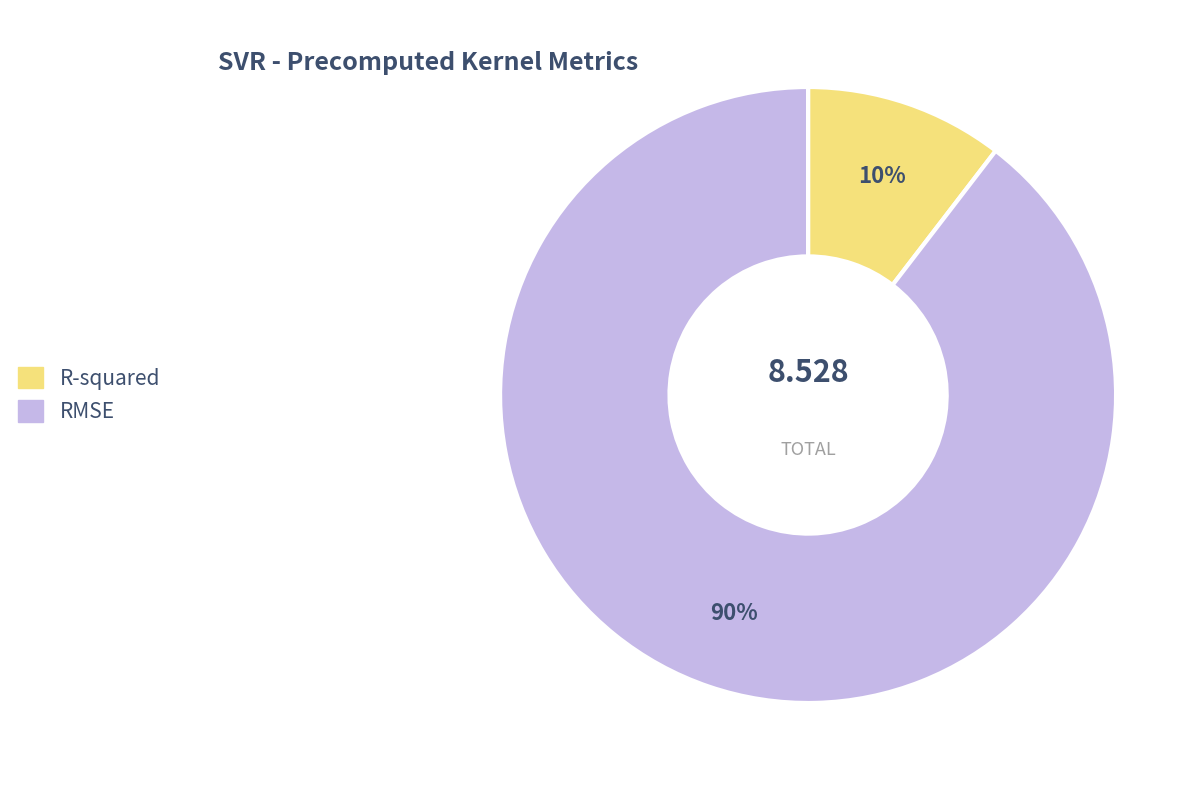

Does R-squared account for over 50% of the chart?

No